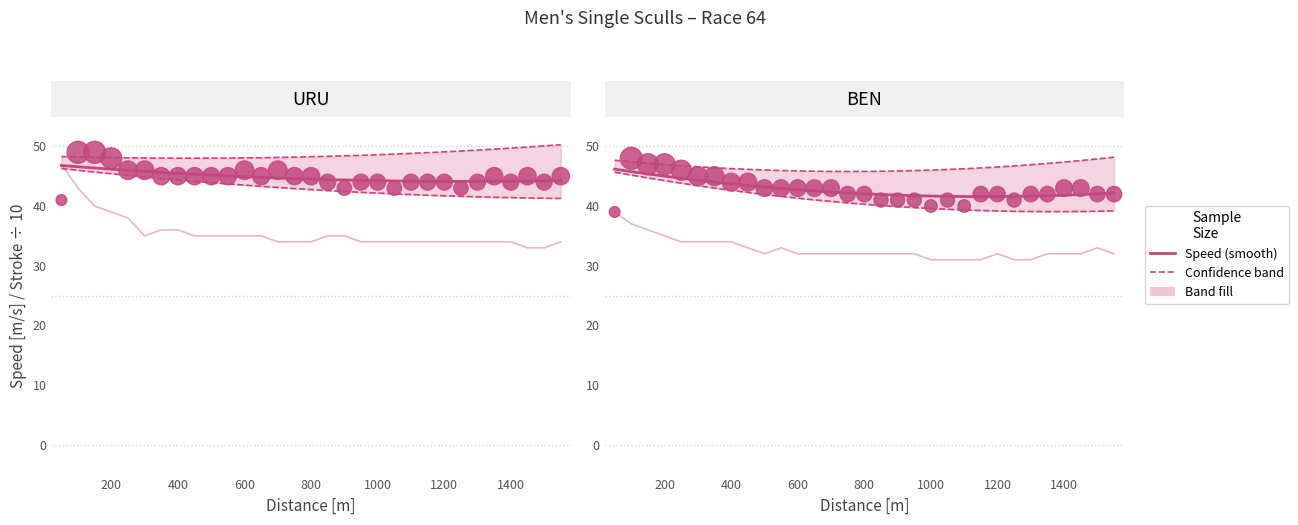

Is the value of BEN Speed at 15 greater than the value of URU Stroke at 30?

Yes